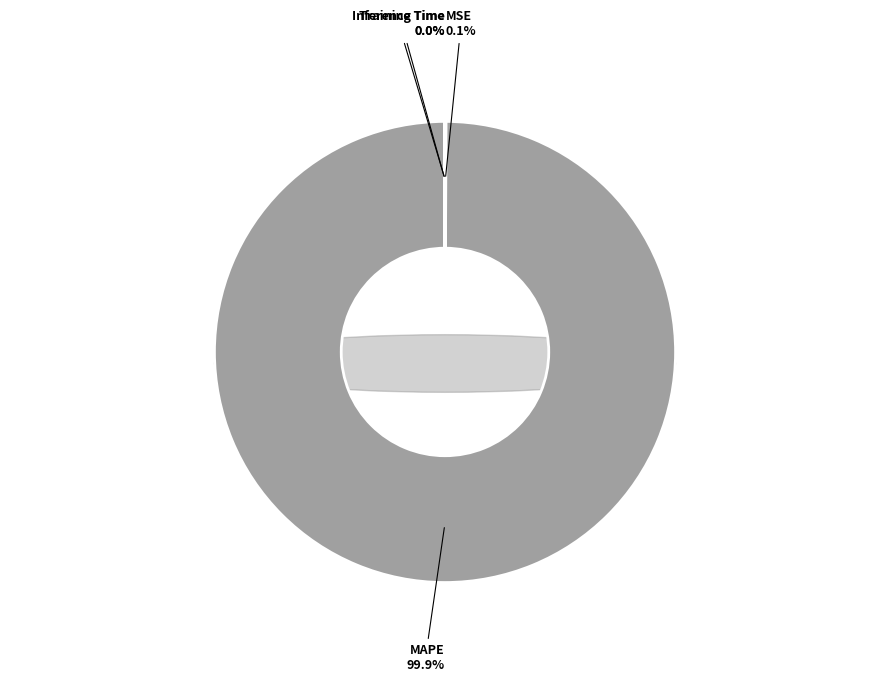

What percentage do MAPE and Training Time together represent?

99.9%